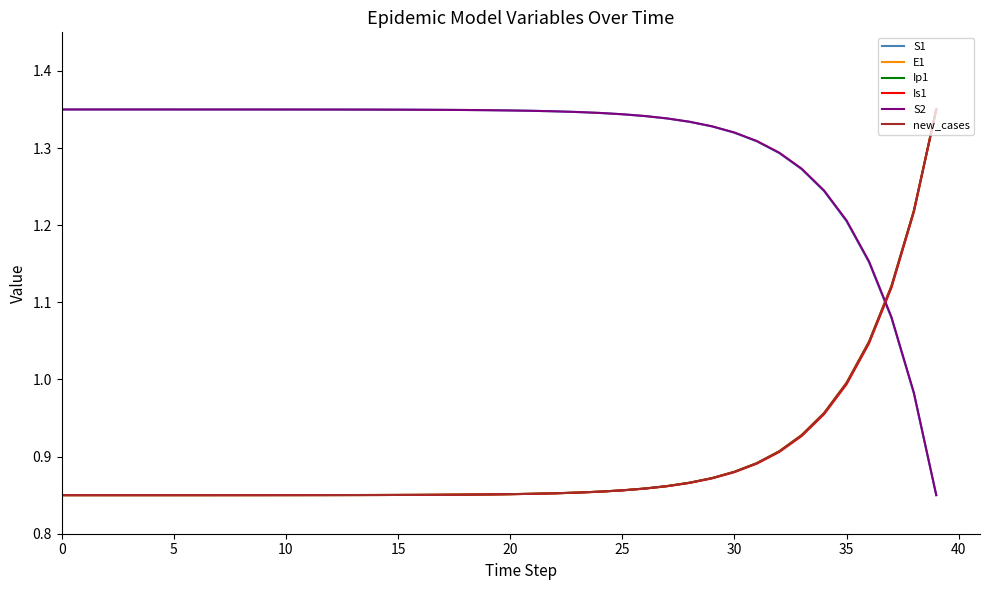

True or false: S1 and Is1 intersect in this chart.

True